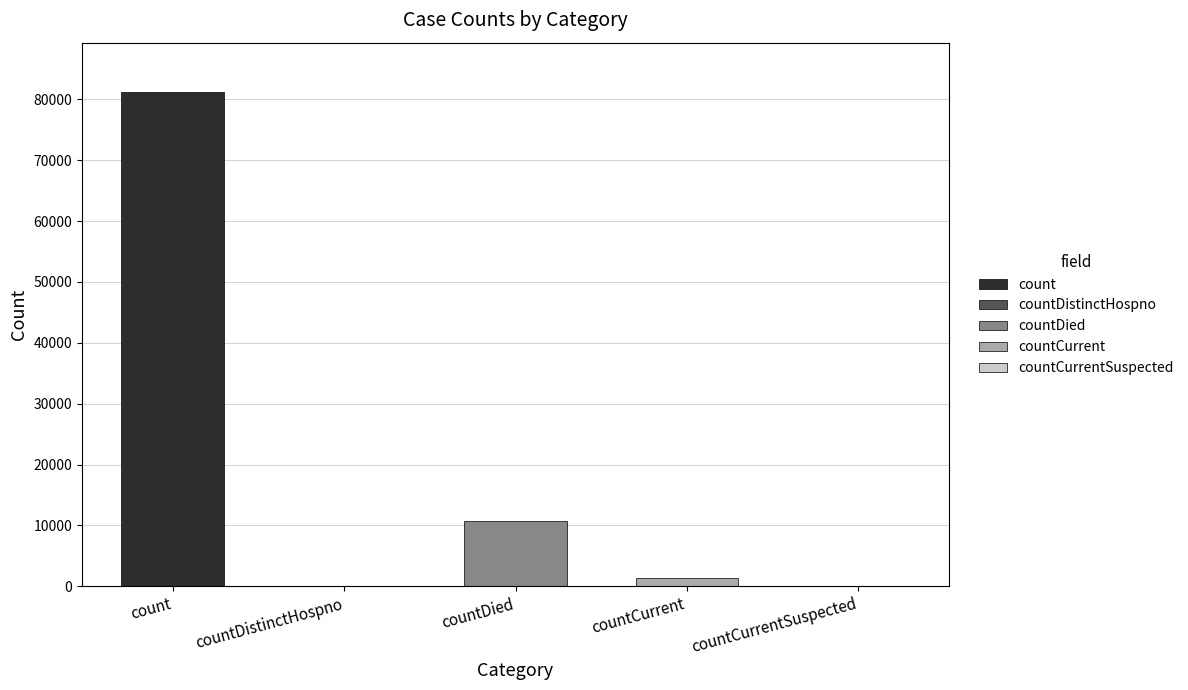

What is the average value?

18640